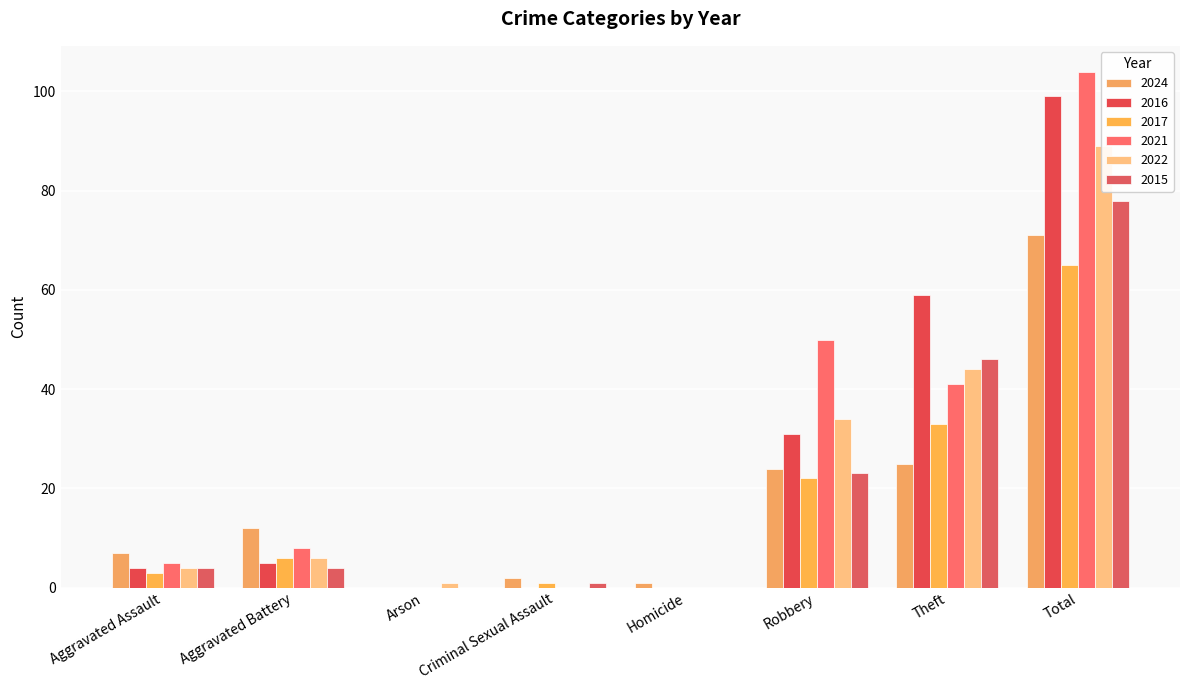

Reading left to right, list all the values displayed in this chart.

2024: Aggravated Assault=7	Aggravated Battery=12	Arson=0	Criminal Sexual Assault=2	Homicide=1	Robbery=24	Theft=25	Total=71
2016: Aggravated Assault=4	Aggravated Battery=5	Arson=0	Criminal Sexual Assault=0	Homicide=0	Robbery=31	Theft=59	Total=99
2017: Aggravated Assault=3	Aggravated Battery=6	Arson=0	Criminal Sexual Assault=1	Homicide=0	Robbery=22	Theft=33	Total=65
2021: Aggravated Assault=5	Aggravated Battery=8	Arson=0	Criminal Sexual Assault=0	Homicide=0	Robbery=50	Theft=41	Total=104
2022: Aggravated Assault=4	Aggravated Battery=6	Arson=1	Criminal Sexual Assault=0	Homicide=0	Robbery=34	Theft=44	Total=89
2015: Aggravated Assault=4	Aggravated Battery=4	Arson=0	Criminal Sexual Assault=1	Homicide=0	Robbery=23	Theft=46	Total=78